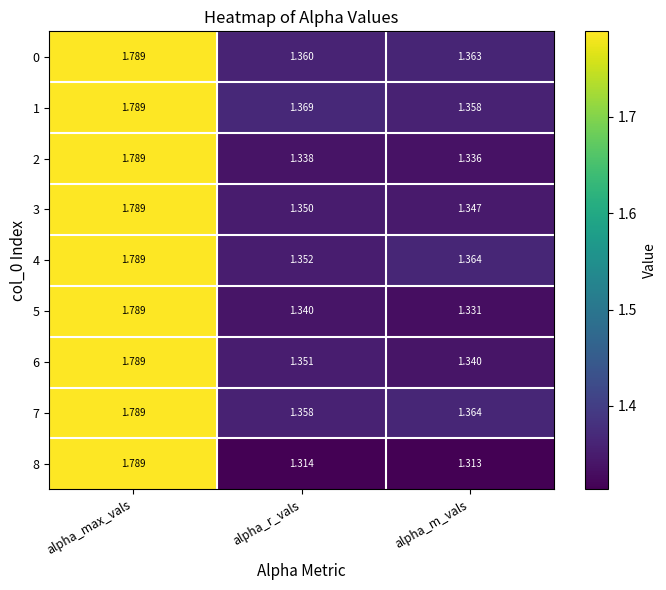

Which category has the highest value in the 6 series?

alpha_max_vals